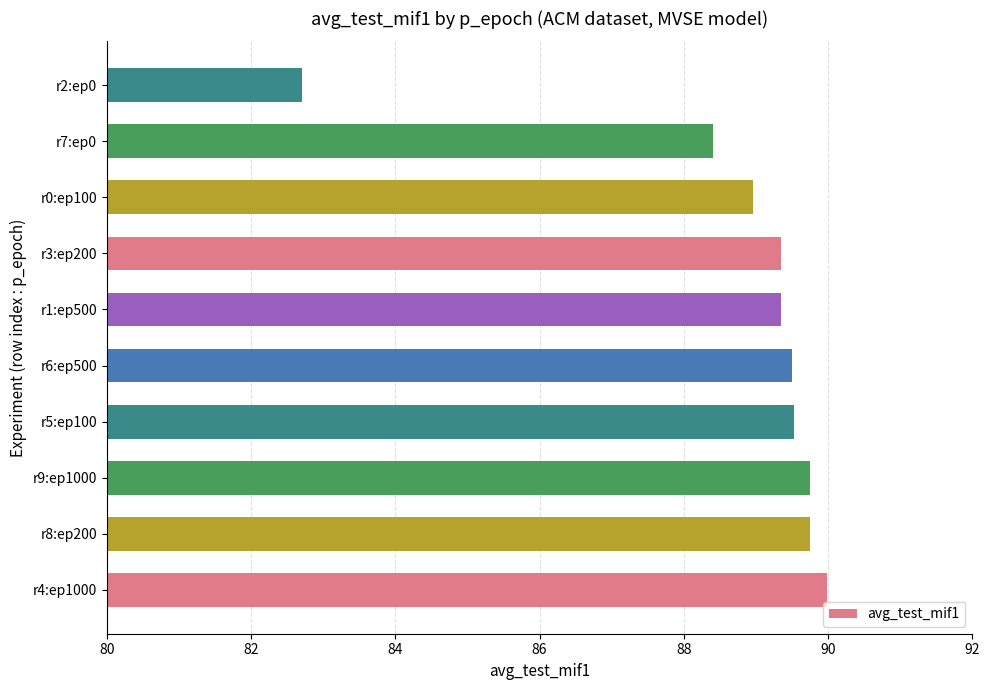

Which category has the lowest value across all series?

r2:ep0